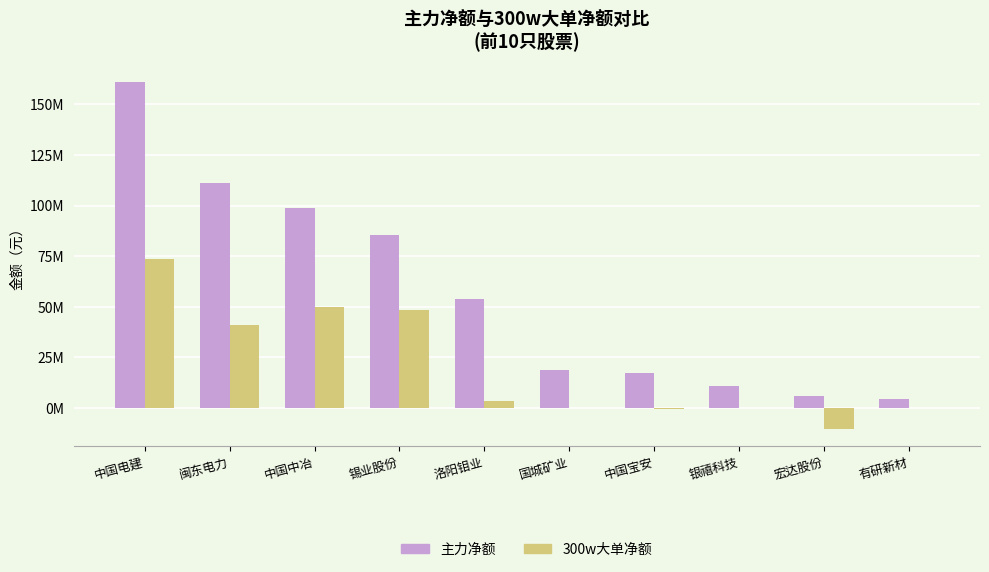

What are all the series names shown in the legend?

主力净额, 300w大单净额